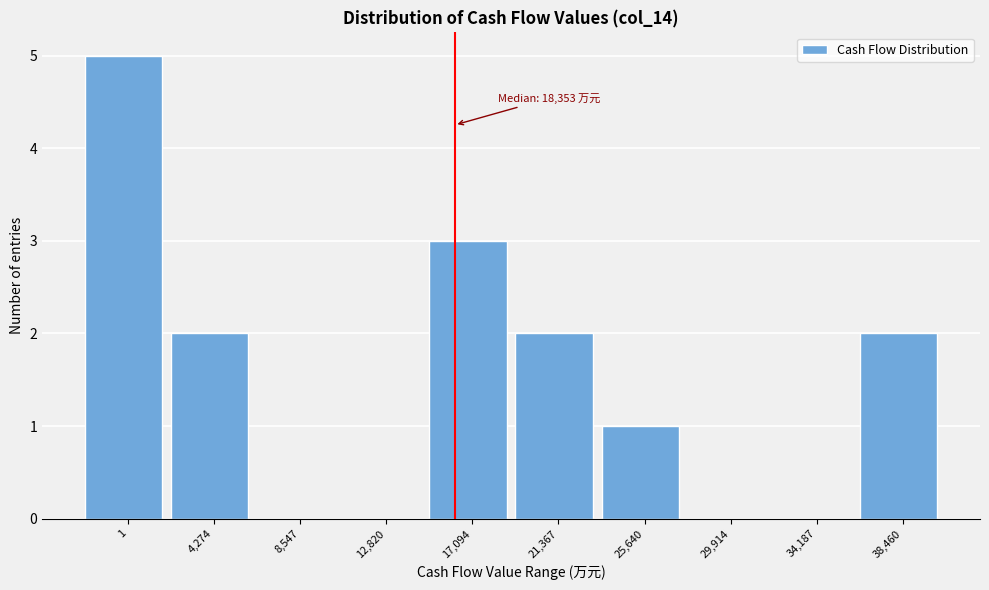

Reading left to right, what are all the values shown in this chart?

1=5	4,274=2	8,547=0	12,820=0	17,094=3	21,367=2	25,640=1	29,914=0	34,187=0	38,460=2